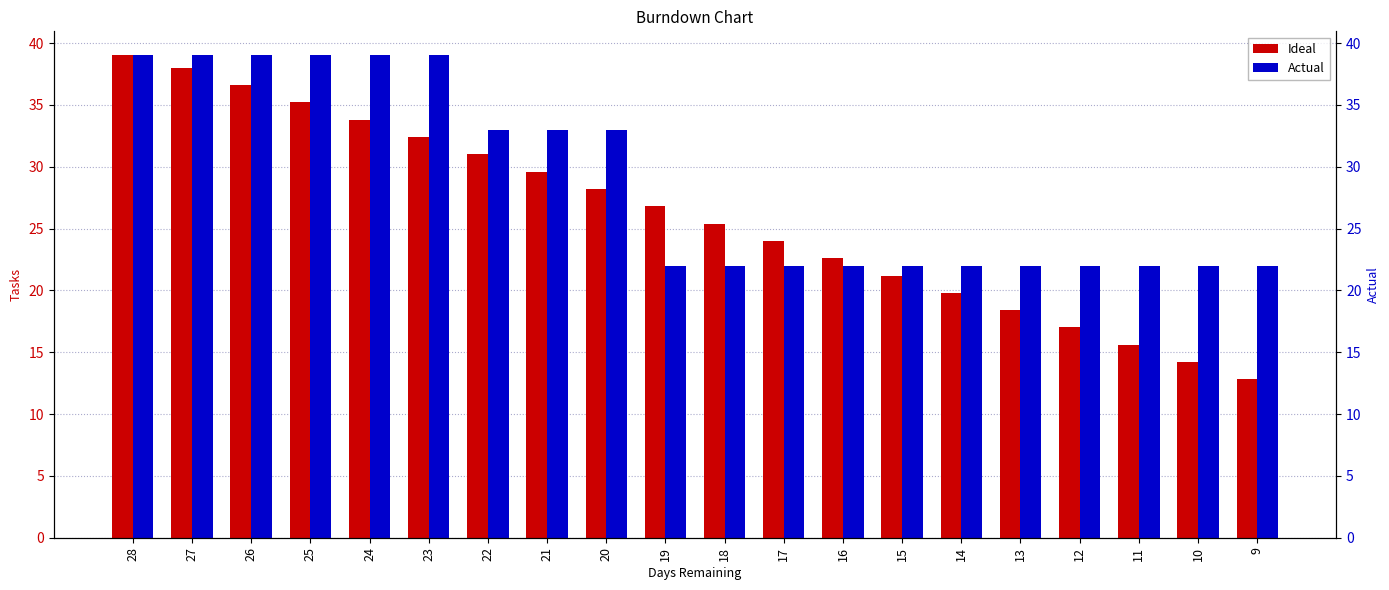

True or false: Actual has a value of 39.0 at 27.

True